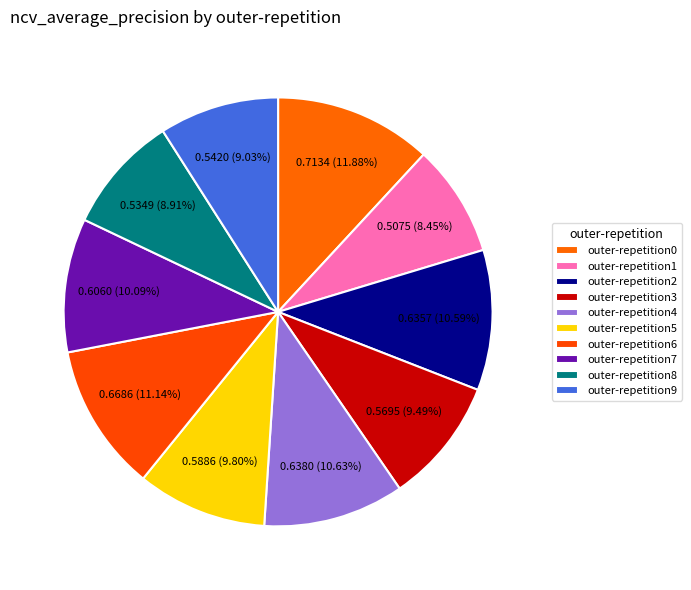

Between outer-repetition2 and outer-repetition1, which is larger?

outer-repetition2